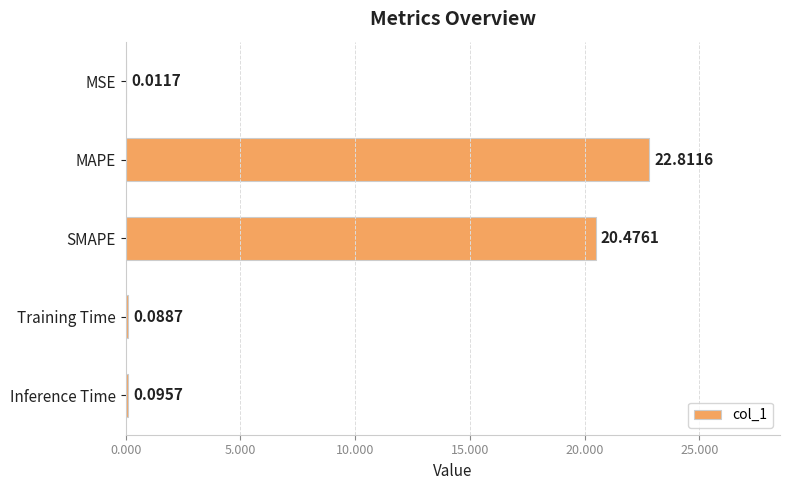

What is the sum of all values?

43.5